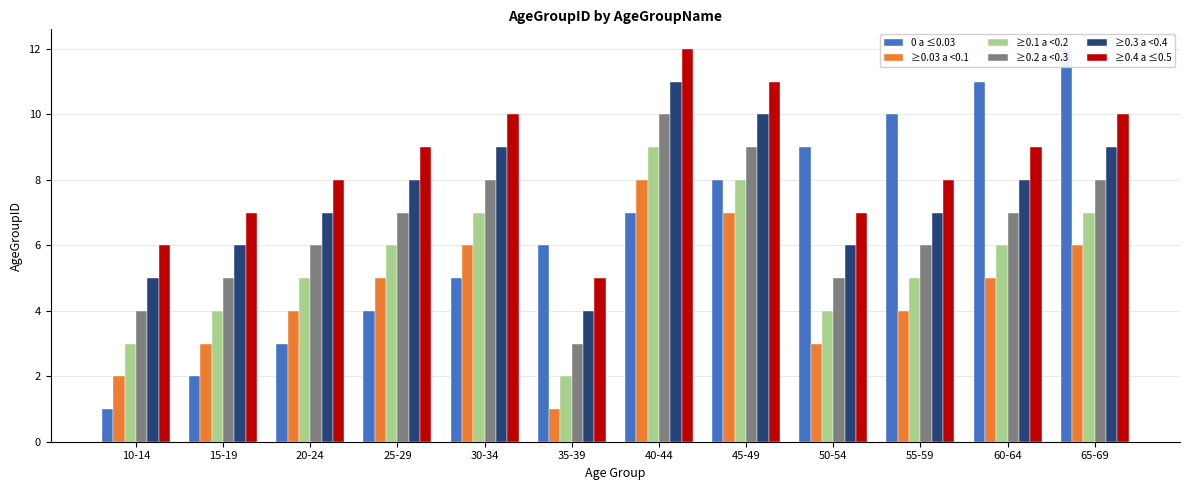

What is the difference between the maximum and minimum values in the ≥0.3 a <0.4 series?

7